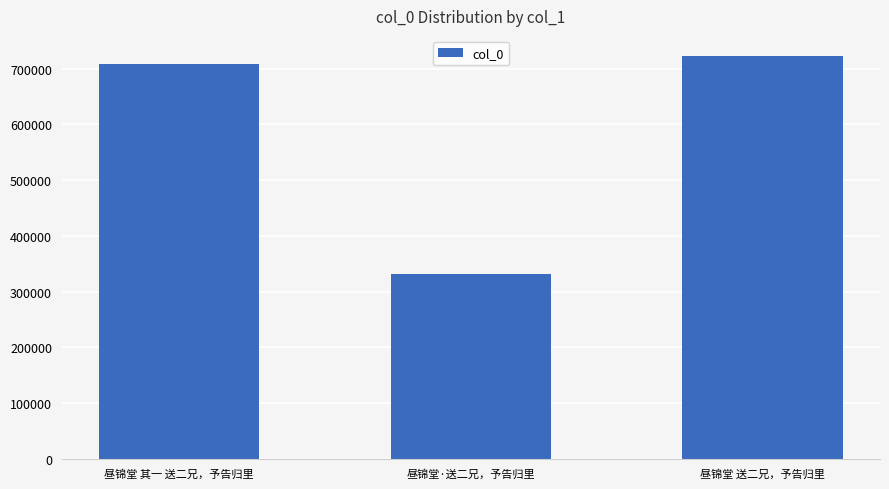

What is the ratio of the value at 昼锦堂·送二兄，予告归里 to the value at 昼锦堂 送二兄，予告归里?

0.5